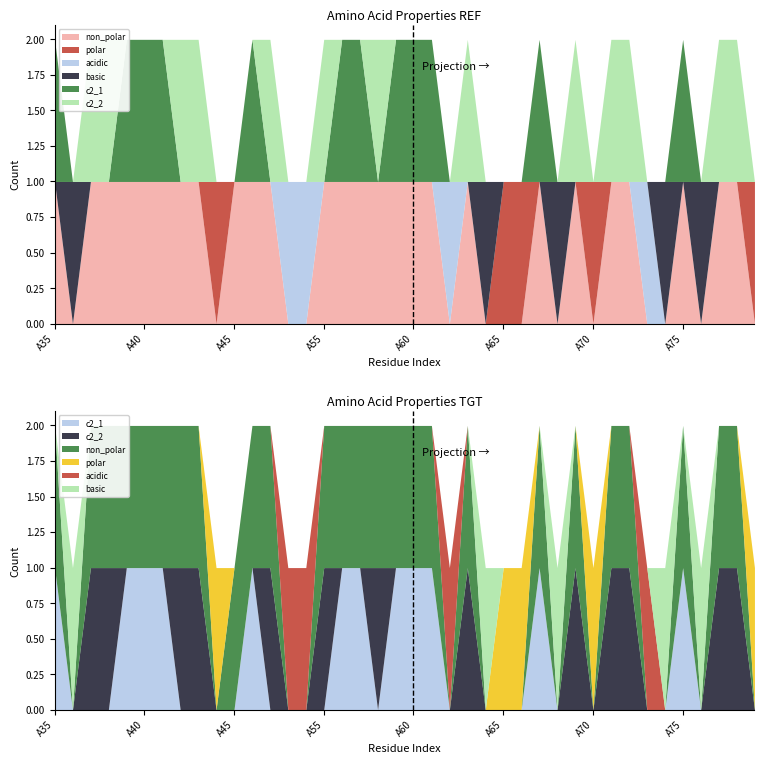

True or false: basic and c2_1 cross at least once.

True